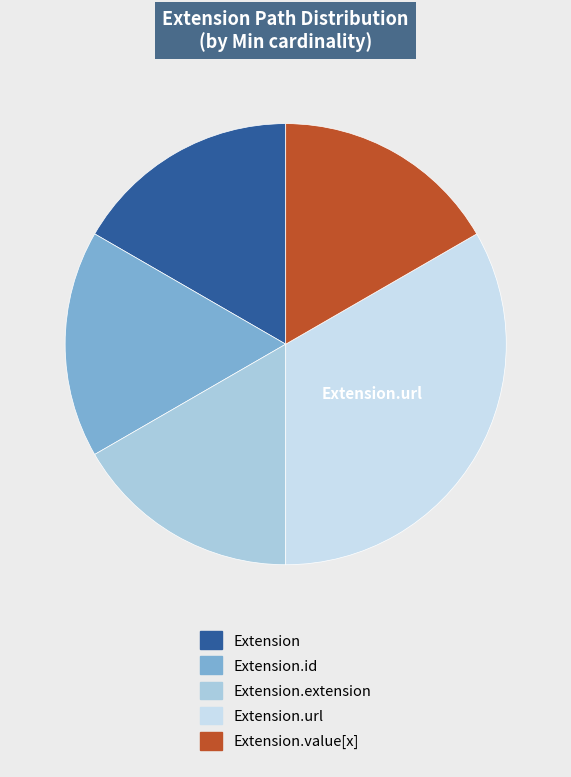

Does any single category account for the majority?

No